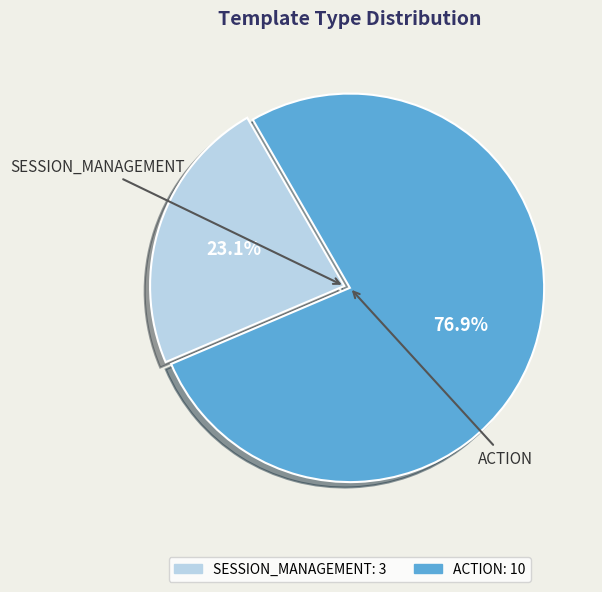

To the nearest percent, what is the combined percentage of ACTION and SESSION_MANAGEMENT?

100%